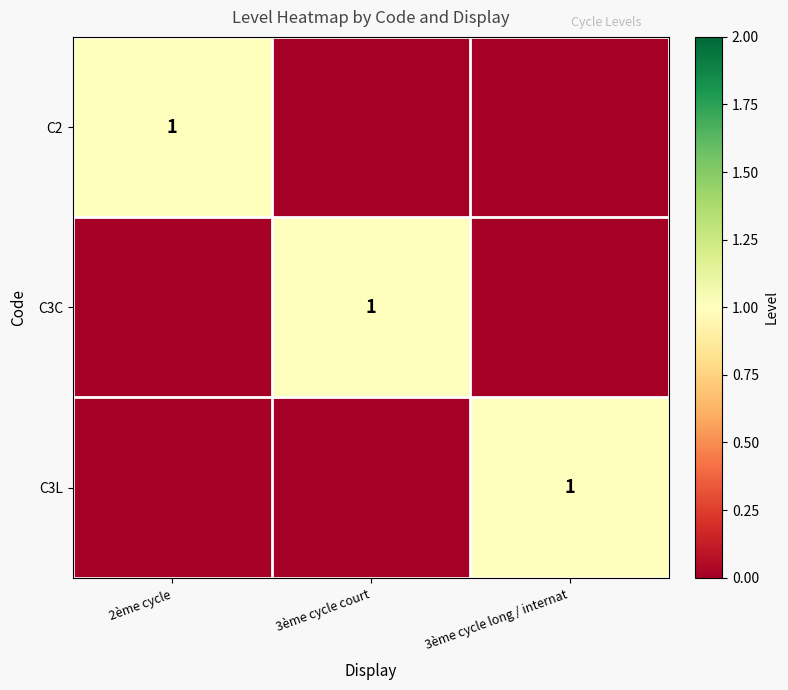

What is the difference between the highest and lowest values at 3ème cycle long / internat?

1